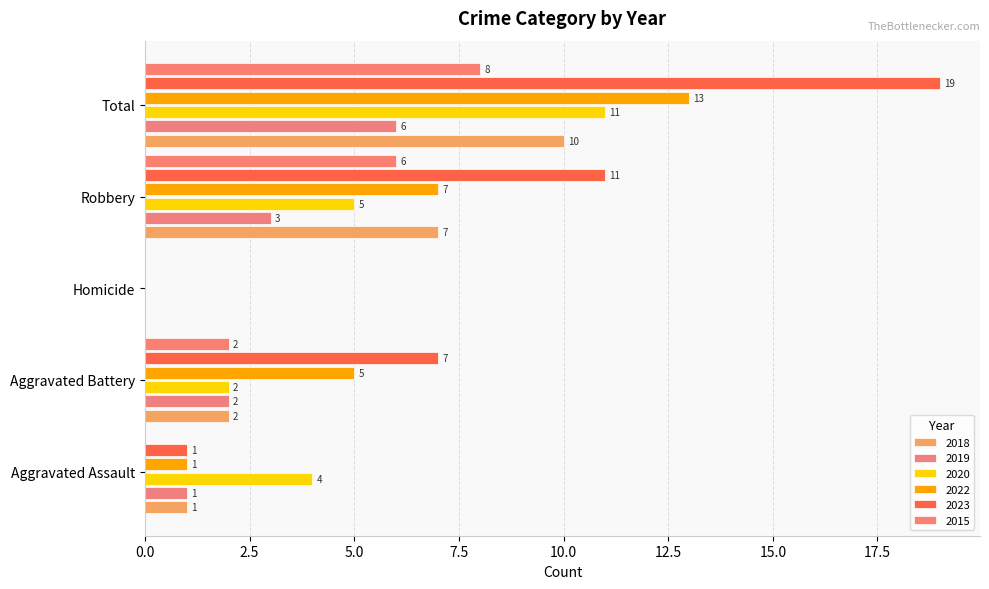

List the series in order of their peak value, highest first.

2023, 2022, 2020, 2018, 2015, 2019